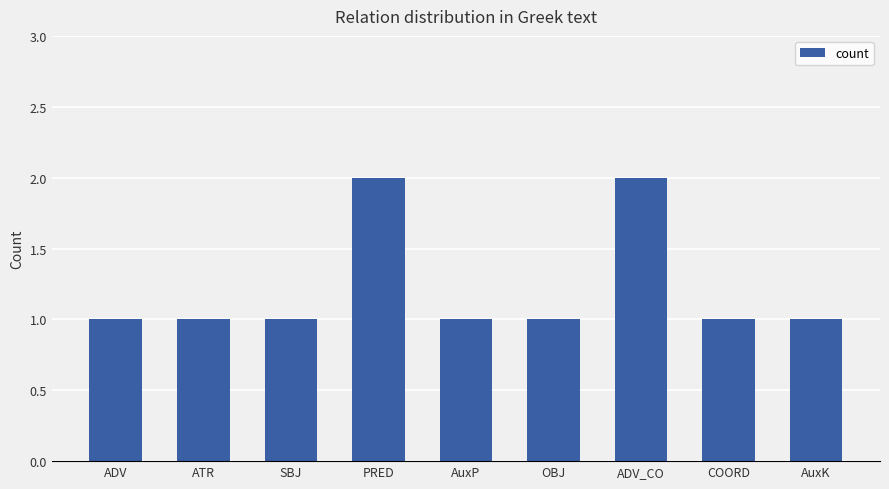

How many bars are there in total?

9